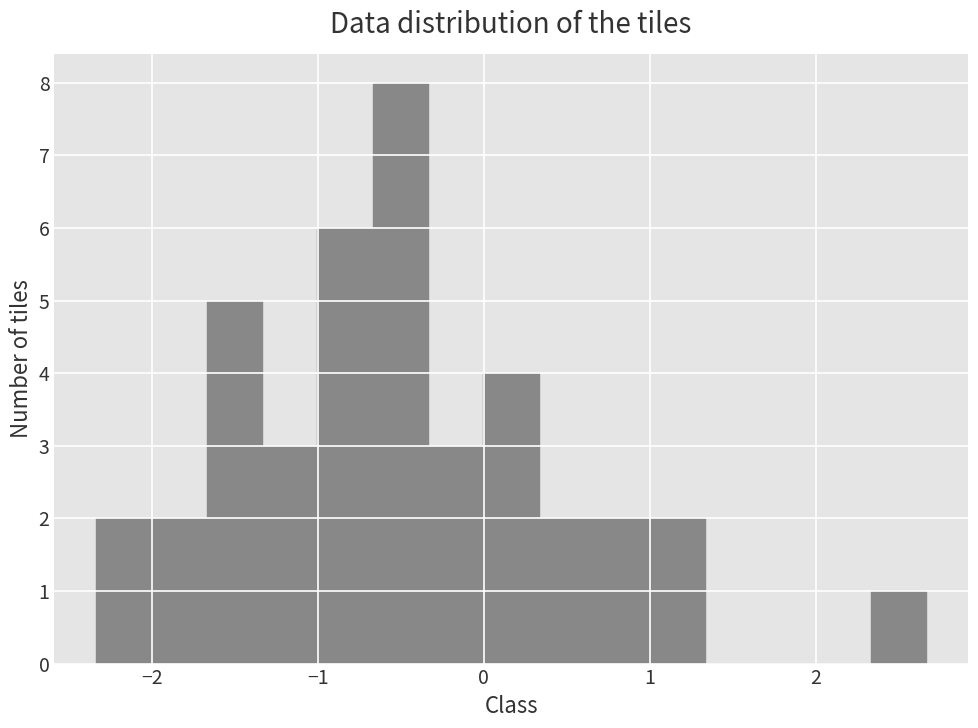

Around what value on the x-axis is the tallest bar? Give the approximate position of its centre, as read against the axis.

-0.5